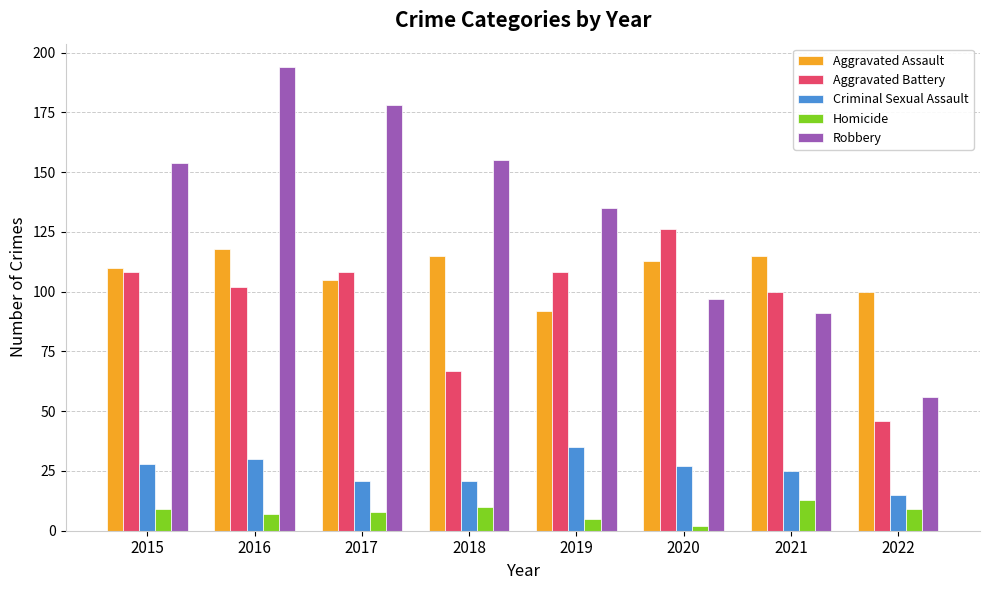

The value of Aggravated Assault at 2017 is 58. True or false?

False